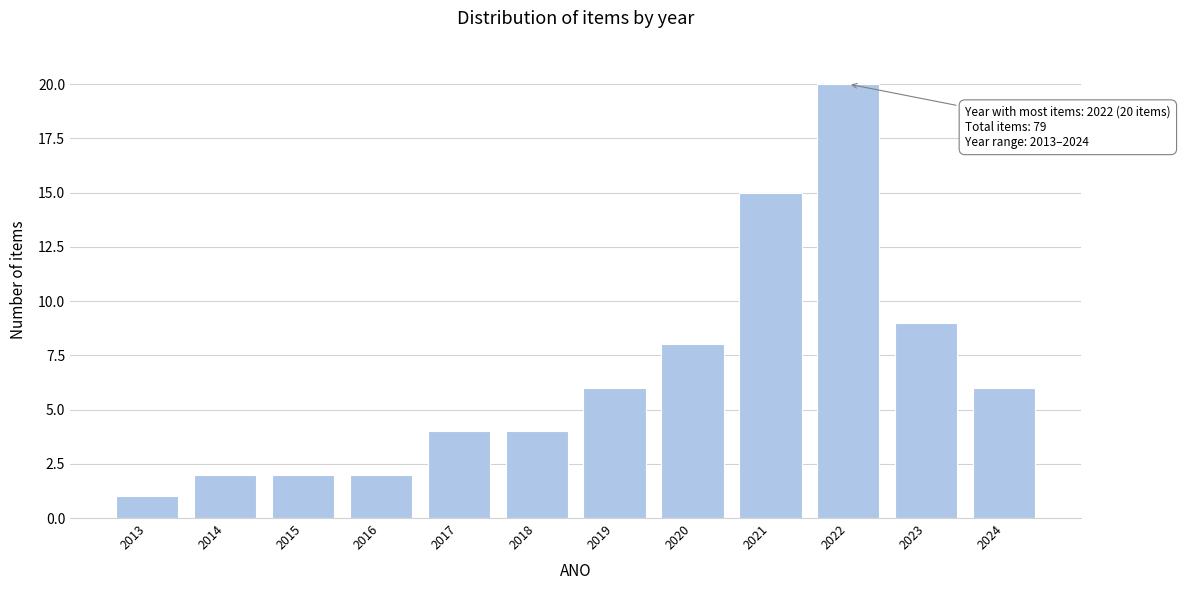

Reading left to right, what are all the values shown in this chart?

2013=1	2014=2	2015=2	2016=2	2017=4	2018=4	2019=6	2020=8	2021=15	2022=20	2023=9	2024=6